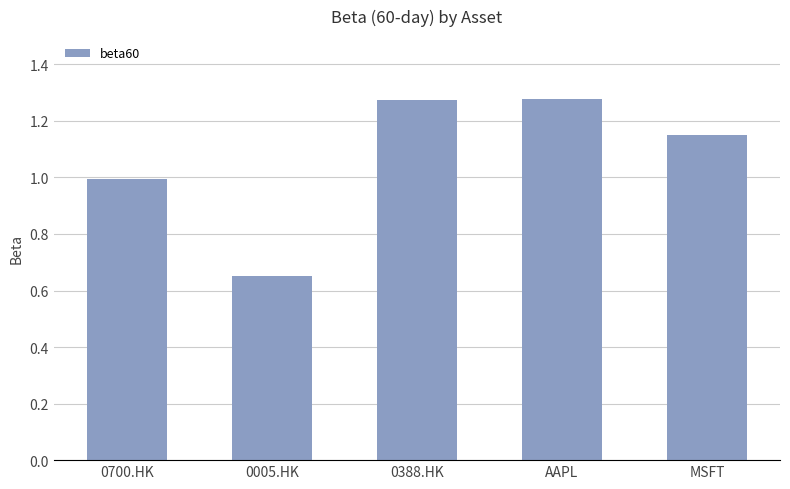

Are the bars horizontal?

No